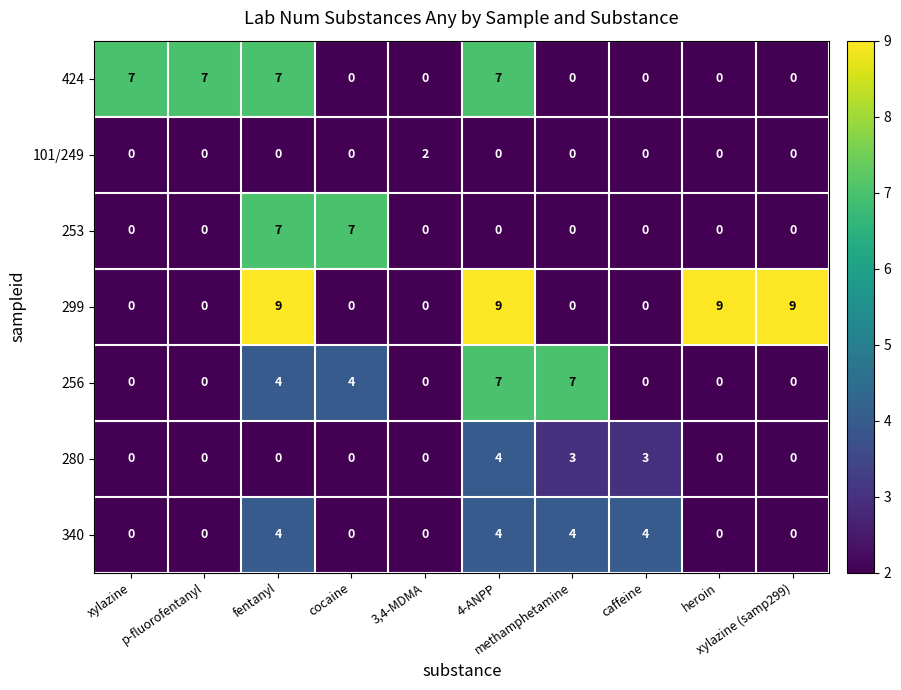

What is the maximum value shown in the chart?

9